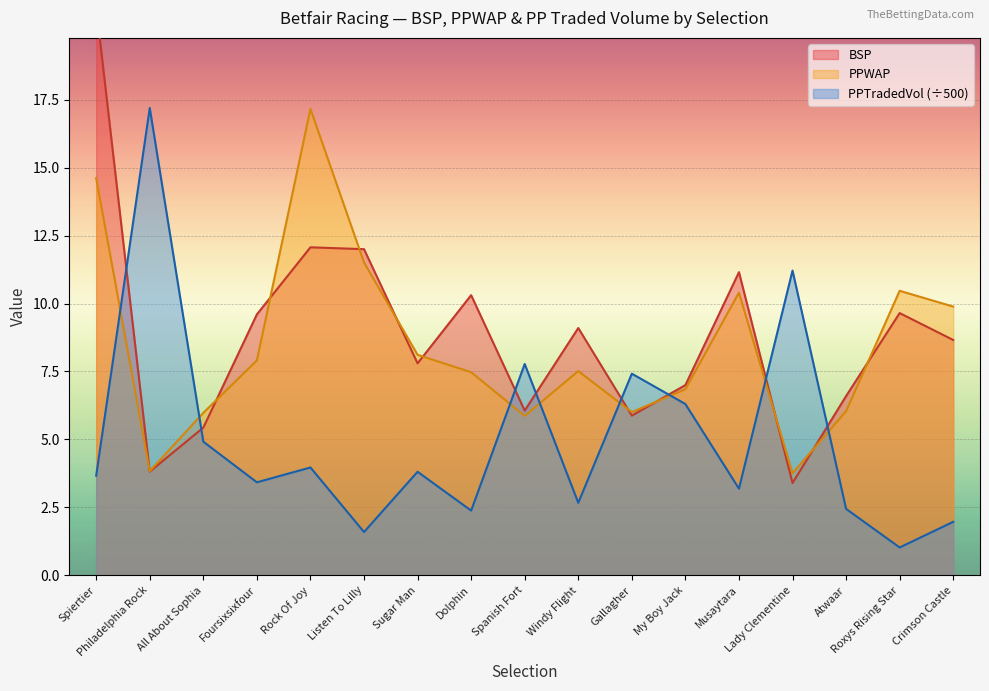

Reading left to right, extract all data points from this chart.

BSP: Spiertier=20.9	Philadelphia Rock=3.8	All About Sophia=5.4	Foursixsixfour=9.6	Rock Of Joy=12.1	Listen To Lilly=12.0	Sugar Man=7.8	Dolphin=10.3	Spanish Fort=6.1	Windy Flight=9.1	Gallagher=5.9	My Boy Jack=7.0	Musaytara=11.2	Lady Clementine=3.4	Atwaar=6.6	Roxys Rising Star=9.6	Crimson Castle=8.7
PPWAP: Spiertier=14.6	Philadelphia Rock=3.8	All About Sophia=6.0	Foursixsixfour=7.9	Rock Of Joy=17.2	Listen To Lilly=11.5	Sugar Man=8.1	Dolphin=7.5	Spanish Fort=5.9	Windy Flight=7.5	Gallagher=6.0	My Boy Jack=6.8	Musaytara=10.4	Lady Clementine=3.8	Atwaar=6.0	Roxys Rising Star=10.5	Crimson Castle=9.9
PPTRADEDVOL: Spiertier=3.7	Philadelphia Rock=17.2	All About Sophia=4.9	Foursixsixfour=3.4	Rock Of Joy=4.0	Listen To Lilly=1.6	Sugar Man=3.8	Dolphin=2.4	Spanish Fort=7.8	Windy Flight=2.7	Gallagher=7.4	My Boy Jack=6.3	Musaytara=3.2	Lady Clementine=11.2	Atwaar=2.4	Roxys Rising Star=1.0	Crimson Castle=2.0